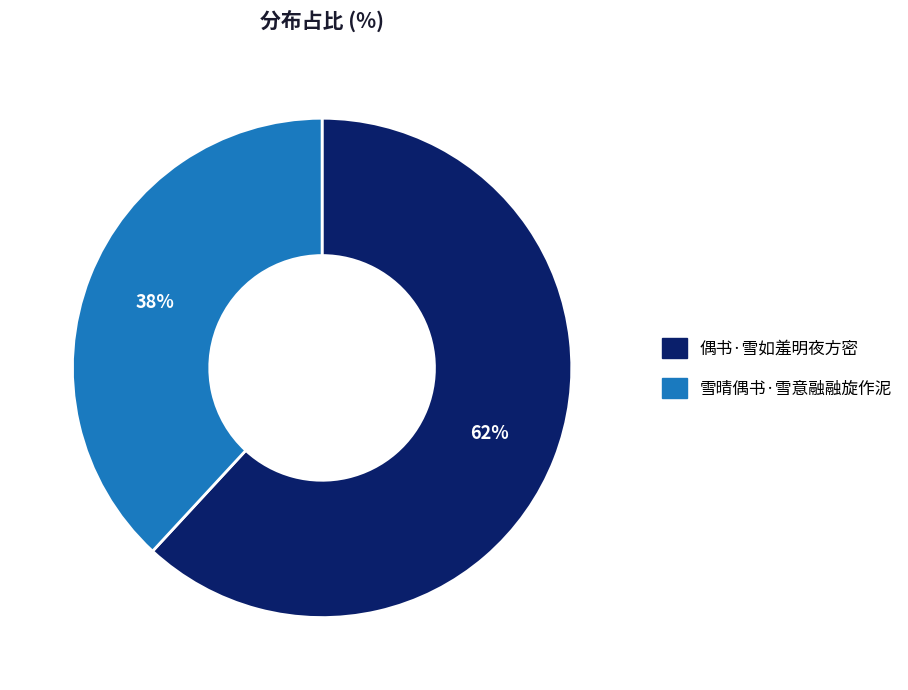

Rank the categories by value from lowest to highest.

雪晴偶书·雪意融融旋作泥, 偶书·雪如羞明夜方密